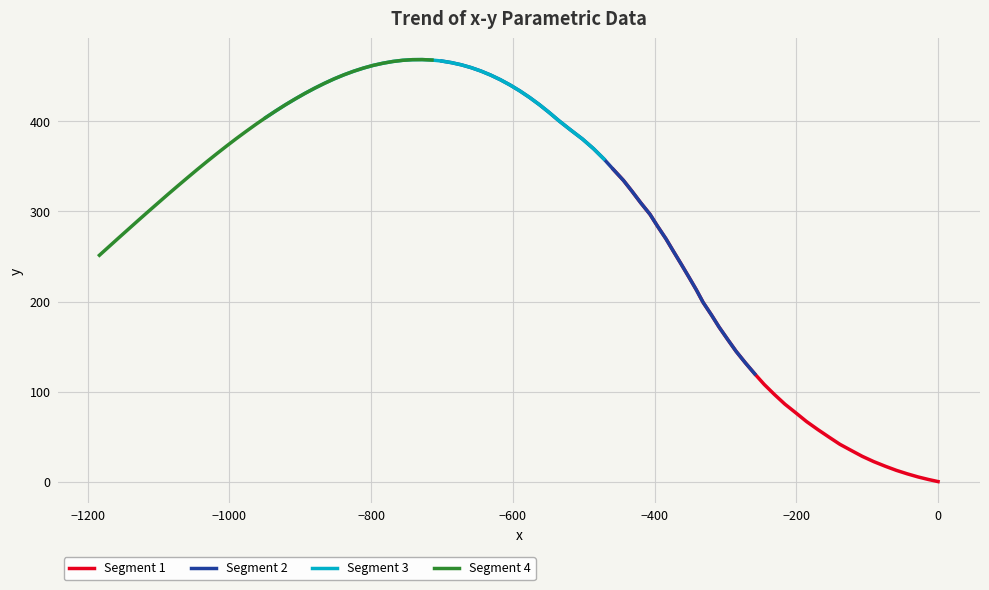

The Segment 1 series shows 372.3 at 28. True or false?

False